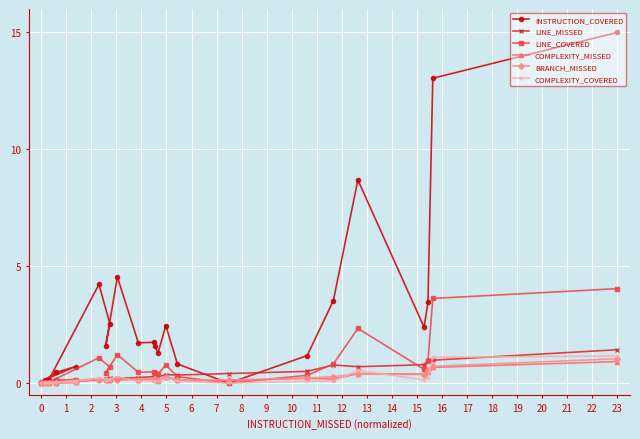

List the series in order of their peak value, lowest first.

COMPLEXITY_MISSED, BRANCH_MISSED, COMPLEXITY_COVERED, LINE_MISSED, LINE_COVERED, INSTRUCTION_COVERED